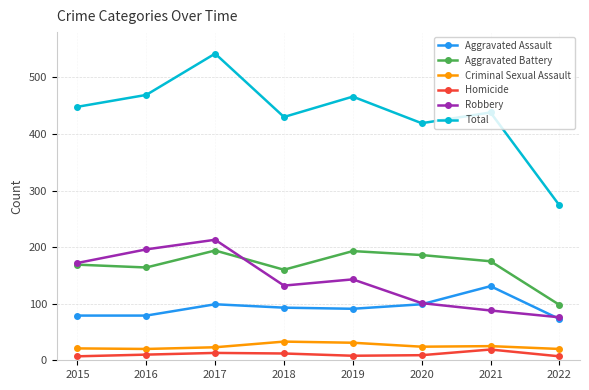

At which label does Robbery reach its peak?

2017